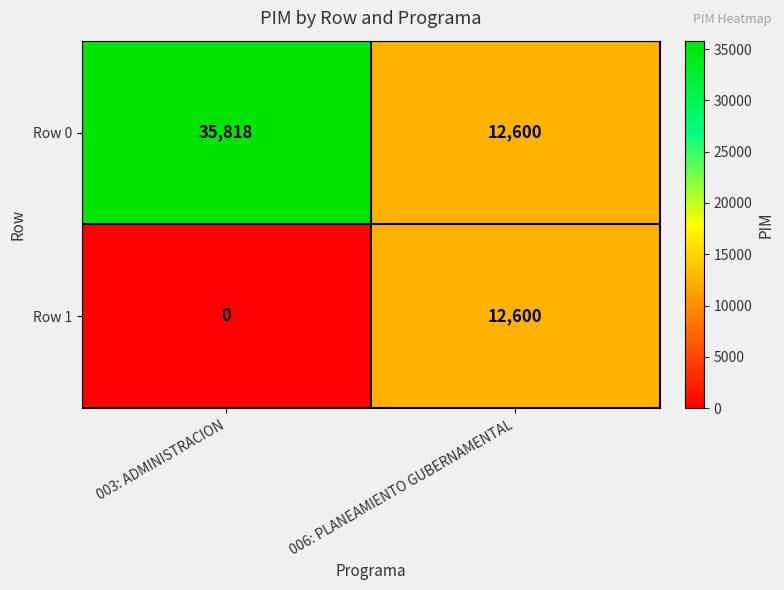

True or false: Row 1 has a value of 0 at 003: ADMINISTRACION.

True